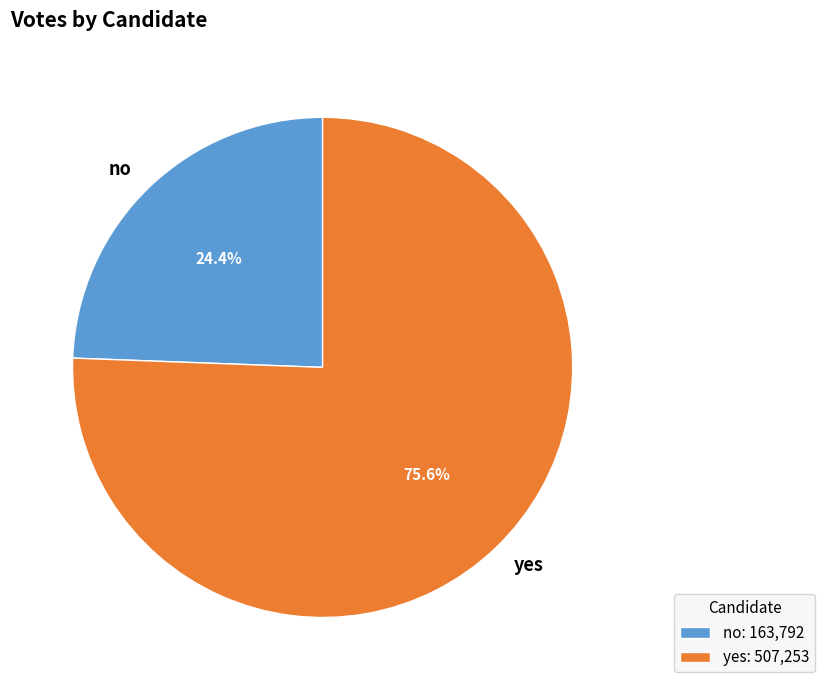

Combined, what portion of the pie is yes and no?

100.0%